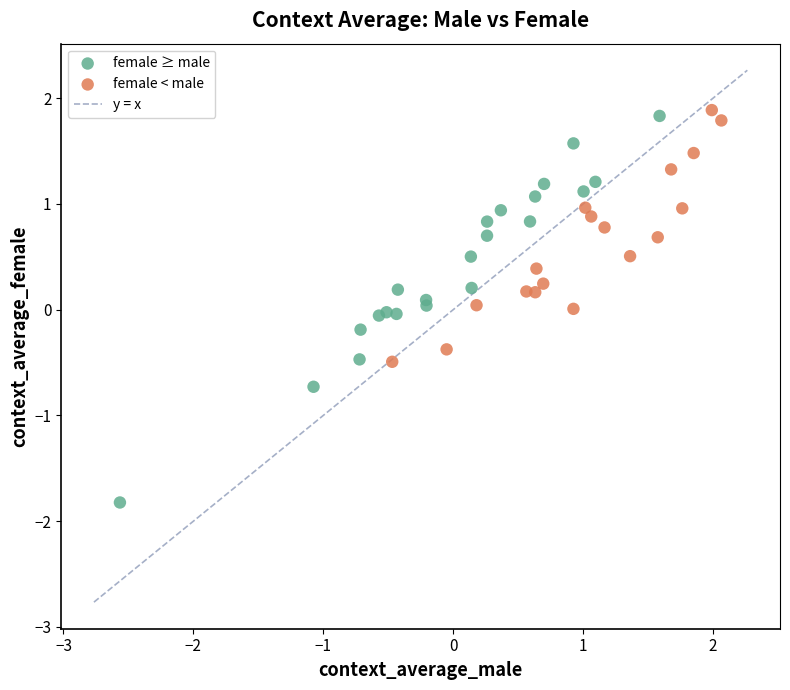

Which series reaches the maximum Y coordinate?

female < male